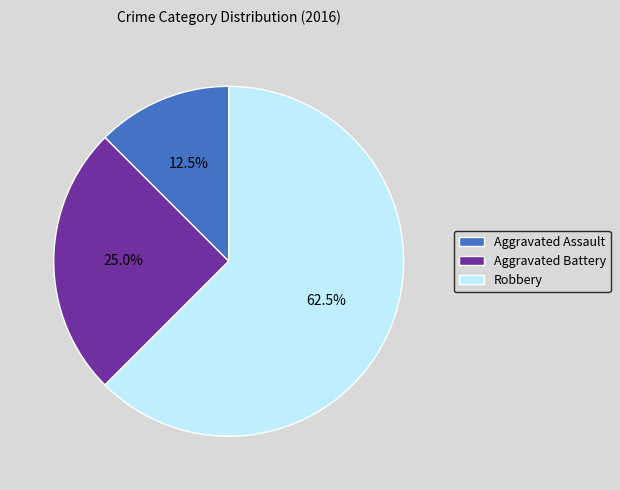

Do Aggravated Battery and Aggravated Assault together represent more than half of the pie?

No